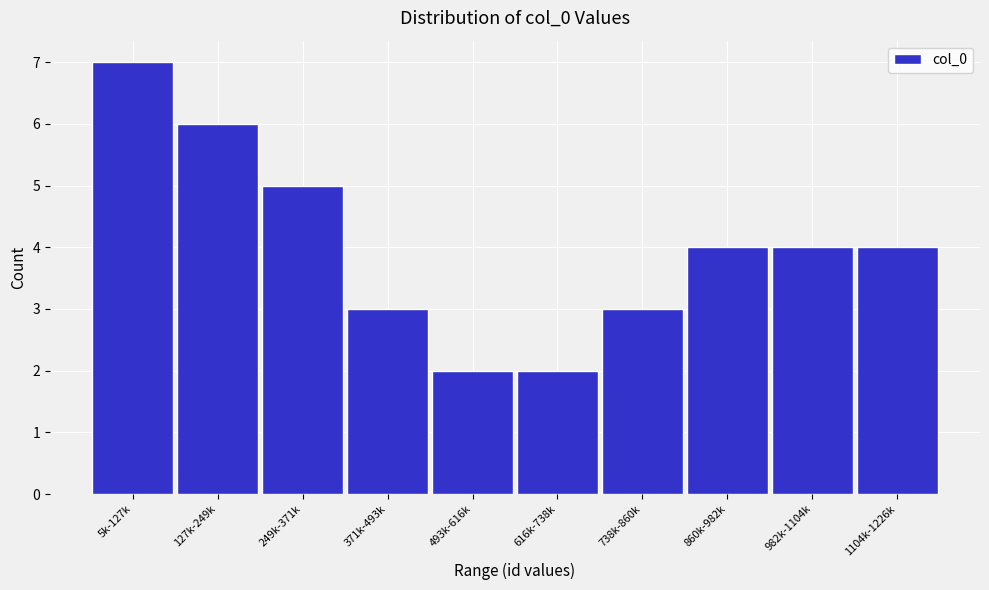

Reading left to right, what are all the values shown in this chart?

7	6	5	3	2	2	3	4	4	4